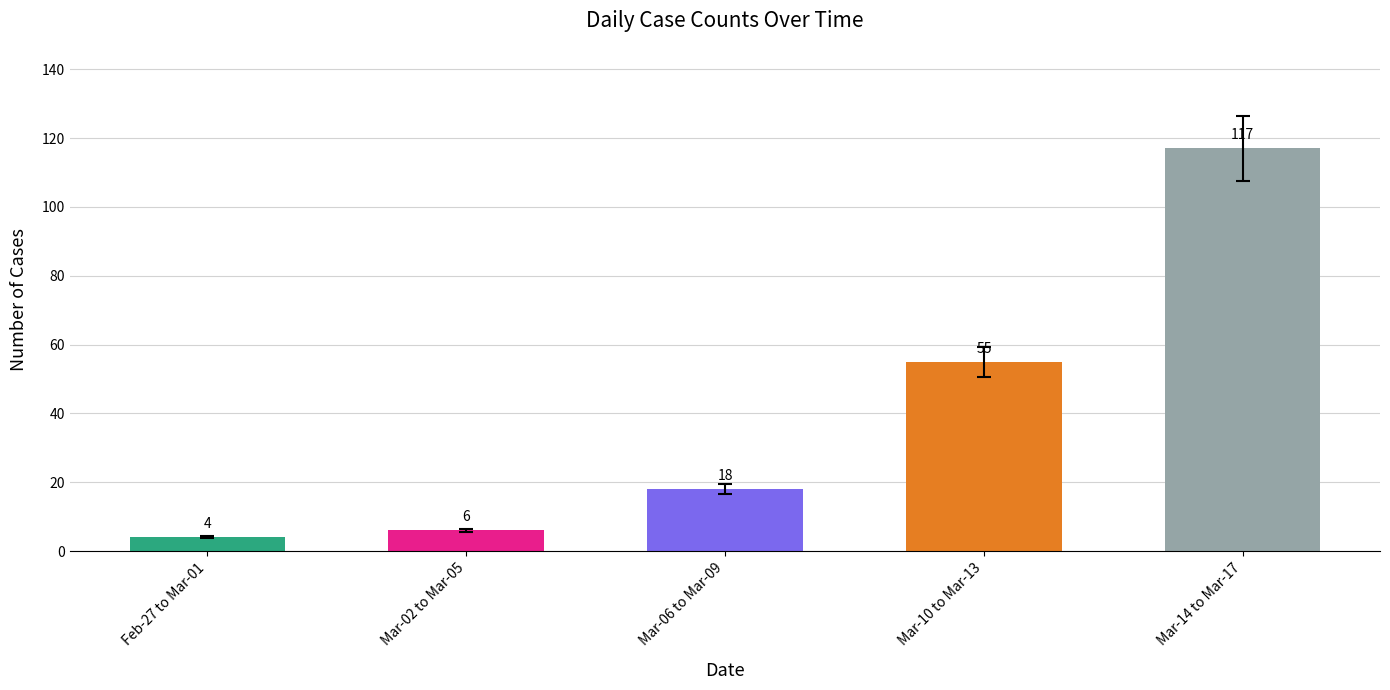

Which label corresponds to the largest value in the chart?

Mar-14 to Mar-17